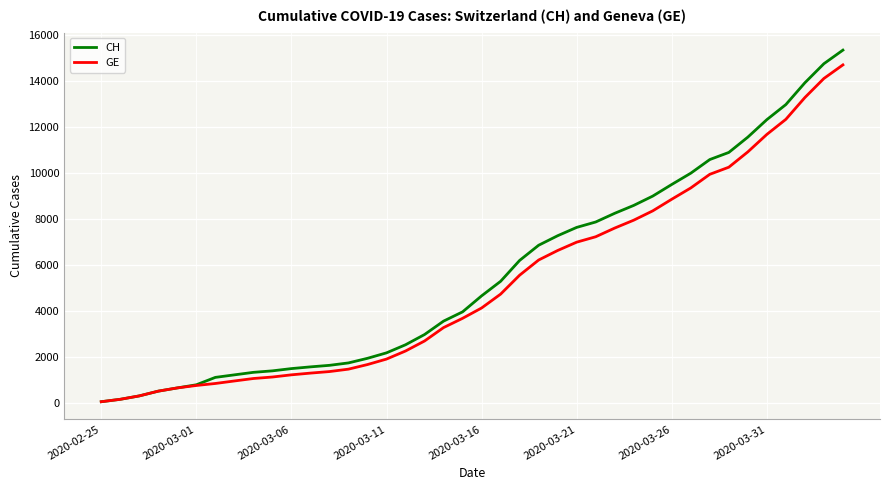

Which series has the largest range (max minus min)?

CH